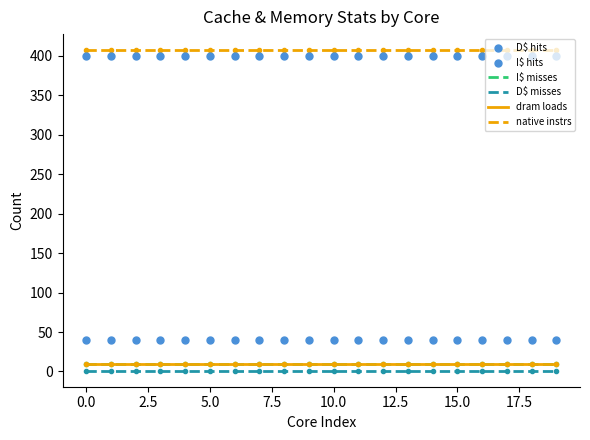

At how many categories does at least one series exceed 219?

20